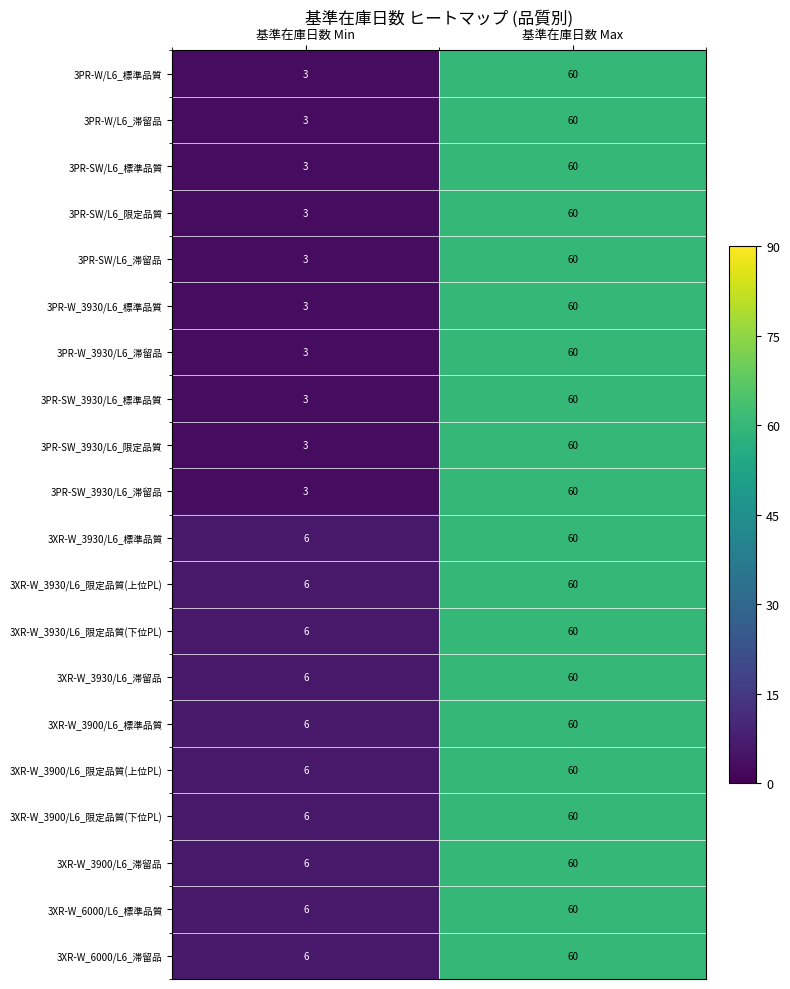

Is the value of 3PR-W/L6_滞留品 at 基準在庫日数 Min greater than the value of 3PR-W/L6_標準品質 at 基準在庫日数 Max?

No